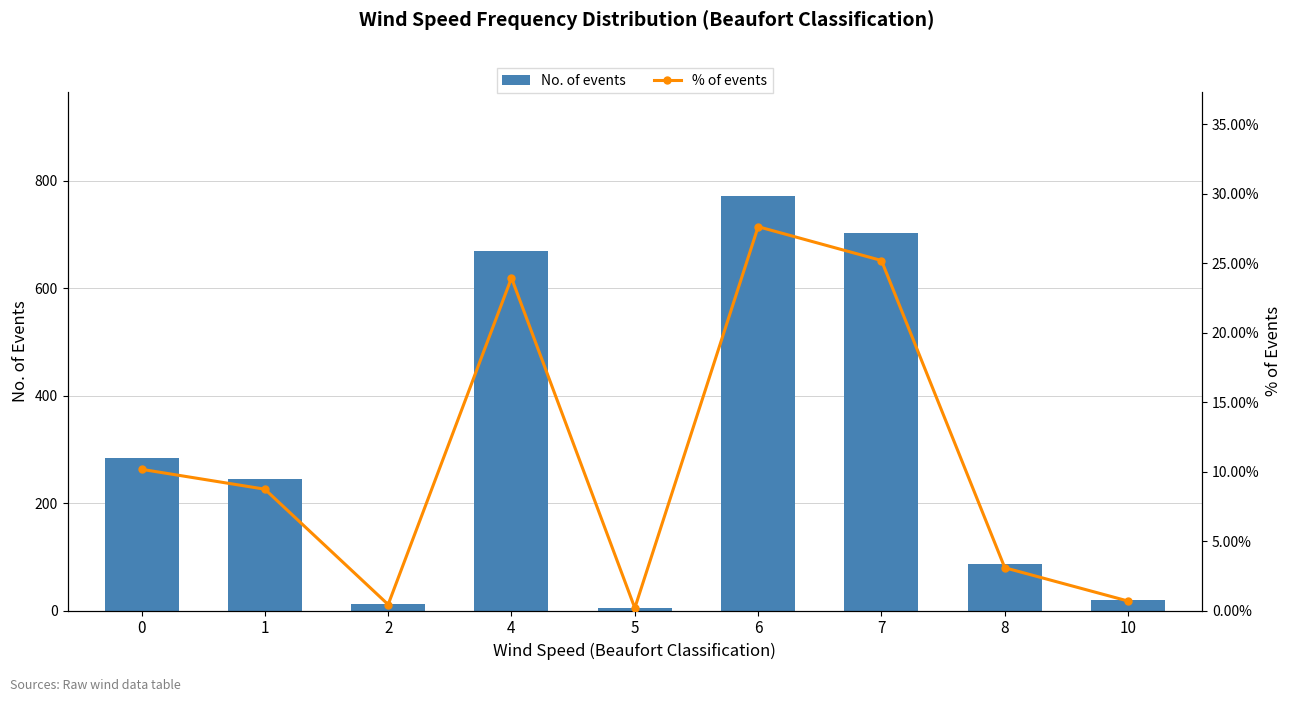

What is the value of the % of events bar at the 1st from the left?

10.2